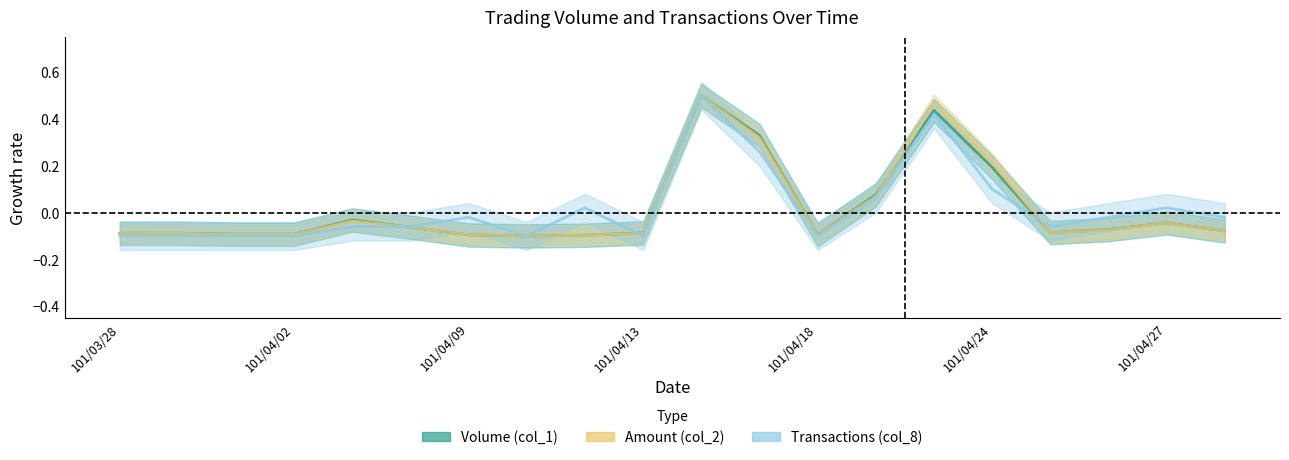

What is the approximate value of Volume (col_1) at 101/03/28?

-0.1